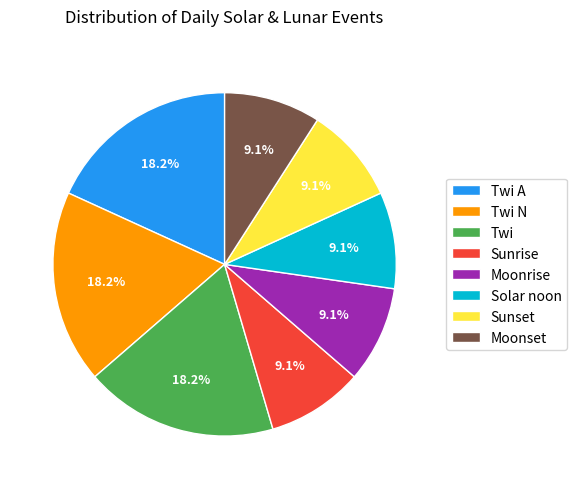

Is there a majority slice in this chart?

No